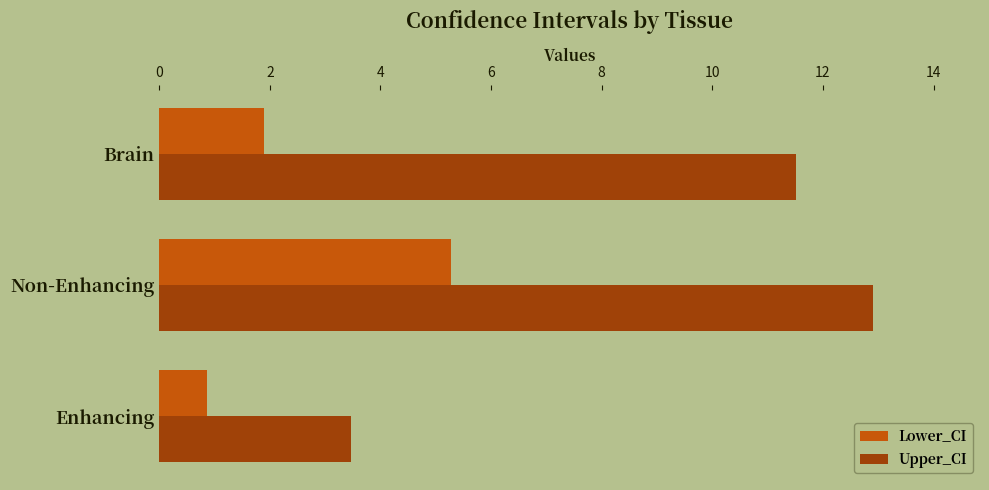

What is the minimum value for Lower_CI?

0.9